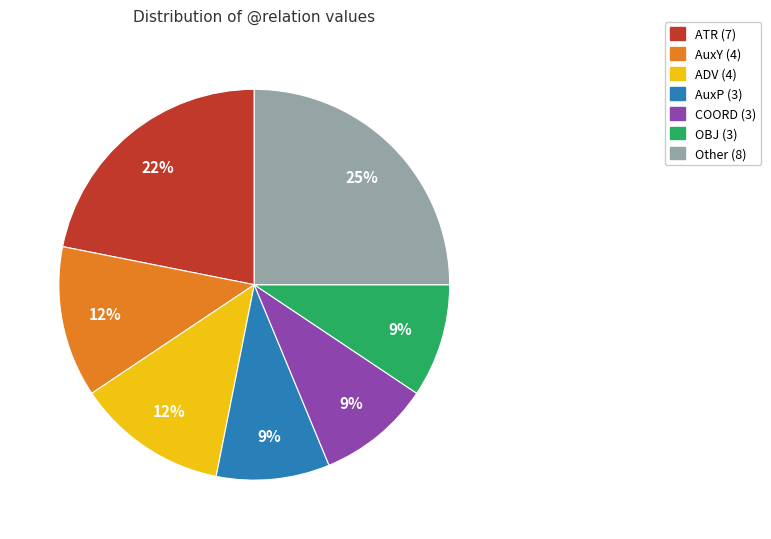

Is there any slice that represents more than half of the pie?

No